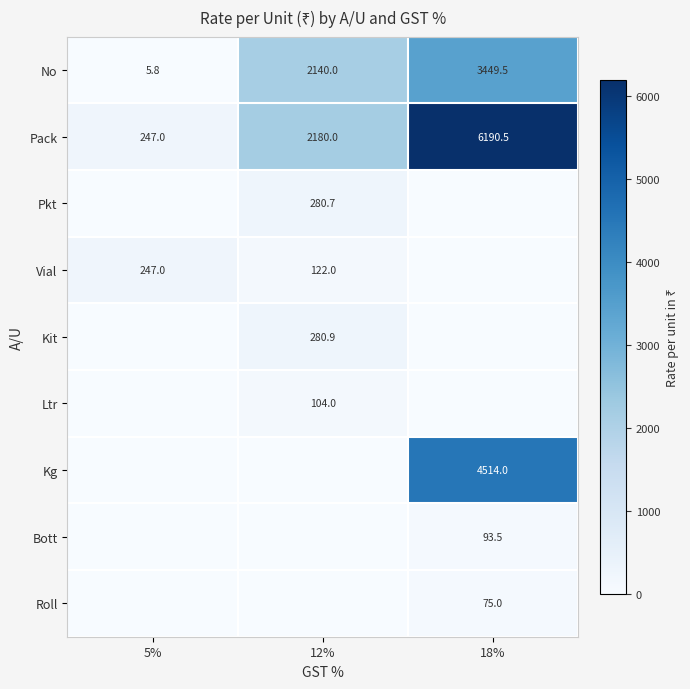

At which label is Pack closest to 3218?

12%